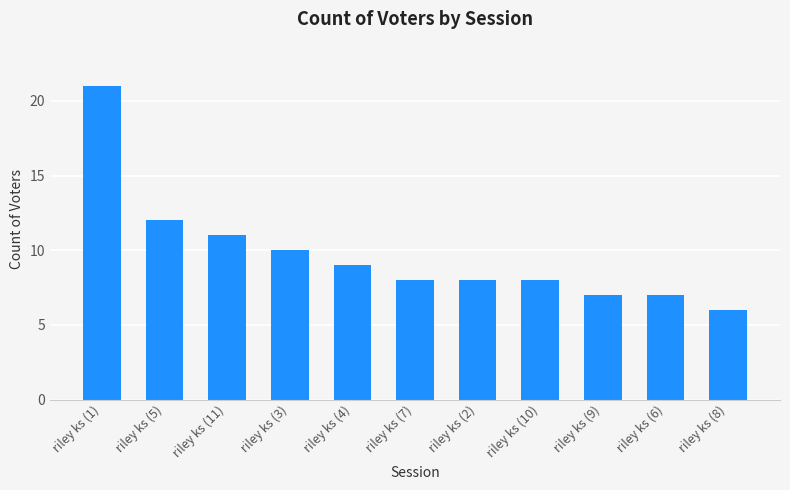

Where does the data first go above 8?

riley ks (1)